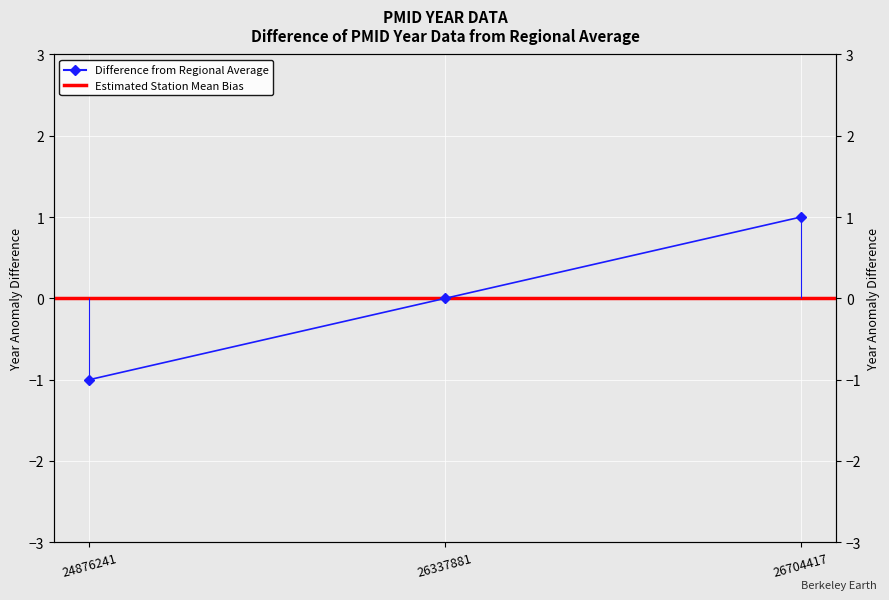

What is the minimum value shown in the chart?

-1